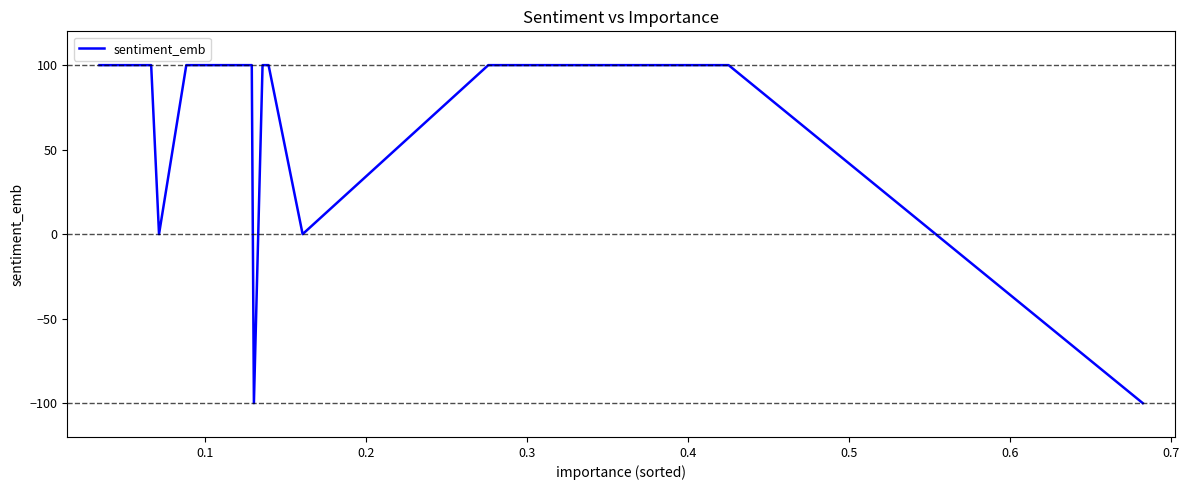

What is the smallest value displayed?

-100